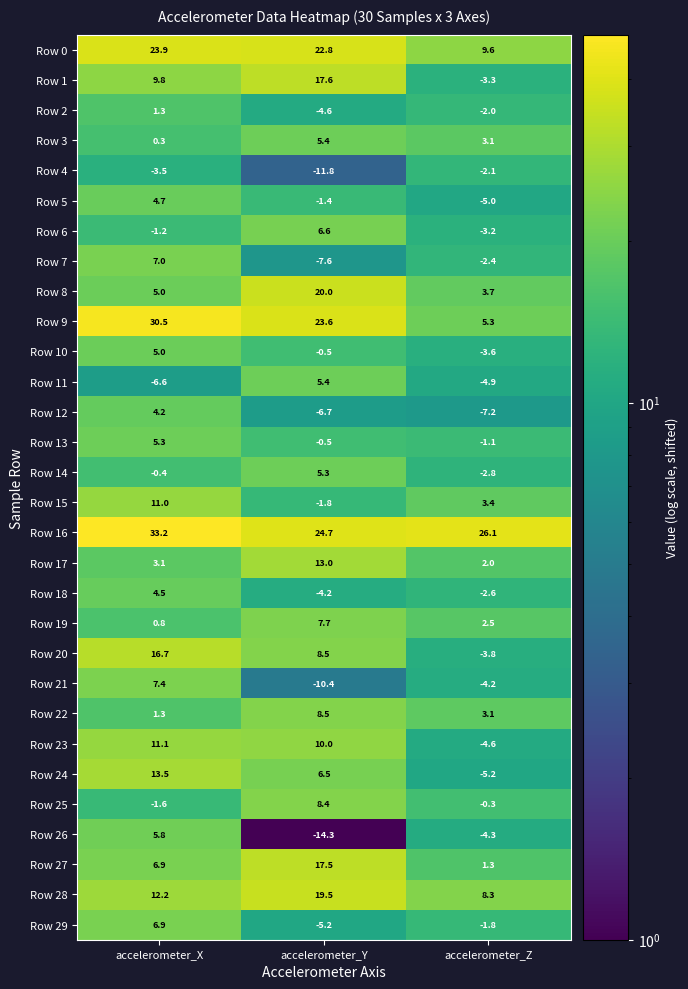

Rank the categories by Row 16 value from lowest to highest.

accelerometer_Y, accelerometer_Z, accelerometer_X